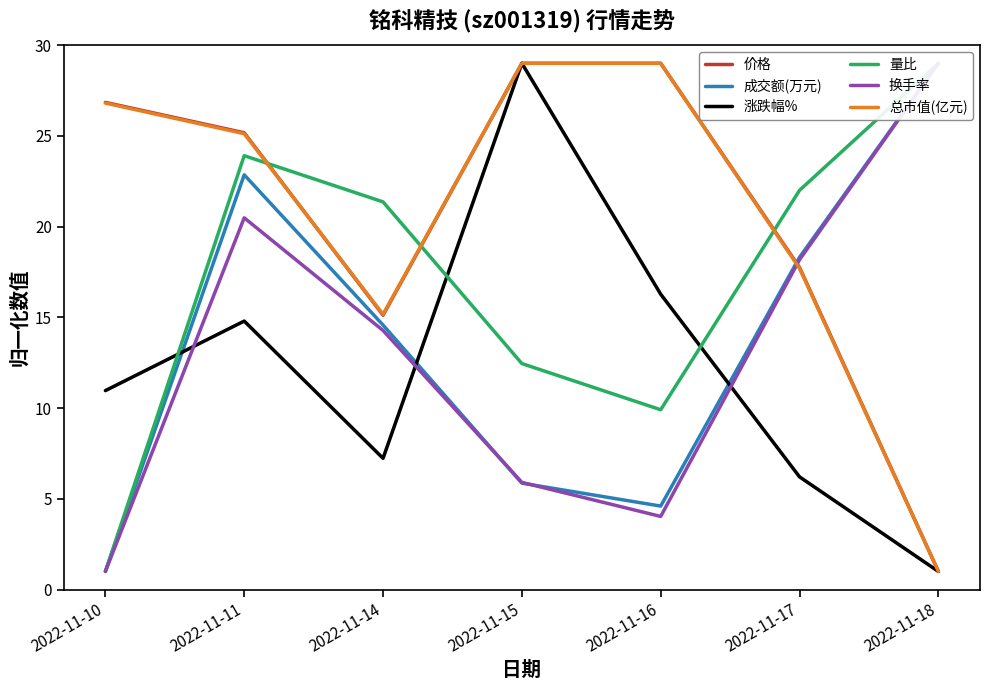

Reading left to right, transcribe all the data shown in this chart.

价格: 26.8	25.2	15.1	29.0	29.0	17.8	1.0
成交额(万元): 1.0	22.9	14.6	5.9	4.6	18.3	29.0
涨跌幅%: 11.0	14.8	7.2	29.0	16.3	6.2	1.0
量比: 1.0	23.9	21.4	12.5	9.9	22.0	29.0
换手率: 1.0	20.5	14.3	5.9	4.0	18.2	29.0
总市值(亿元): 26.8	25.1	15.2	29.0	29.0	17.7	1.0